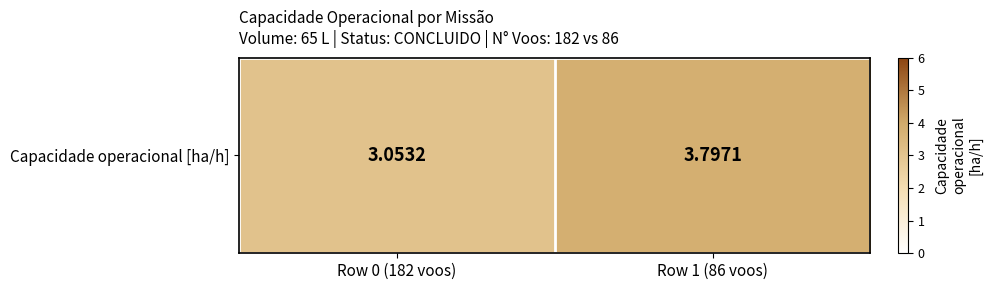

What is the change in value from Row 0 (182 voos) to Row 1 (86 voos)?

+0.7